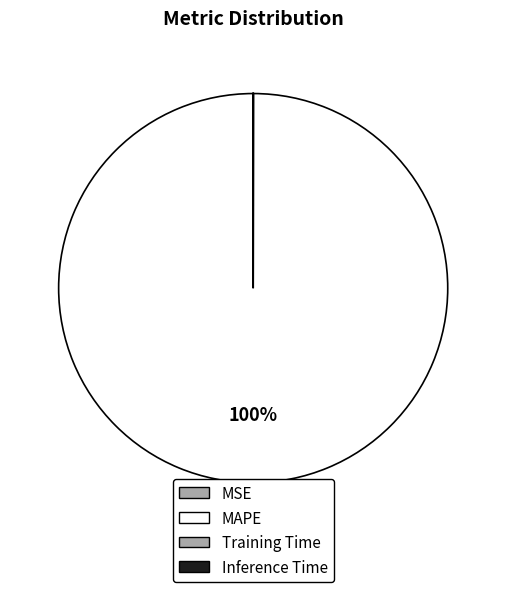

True or false: MSE accounts for 0% of the total.

True